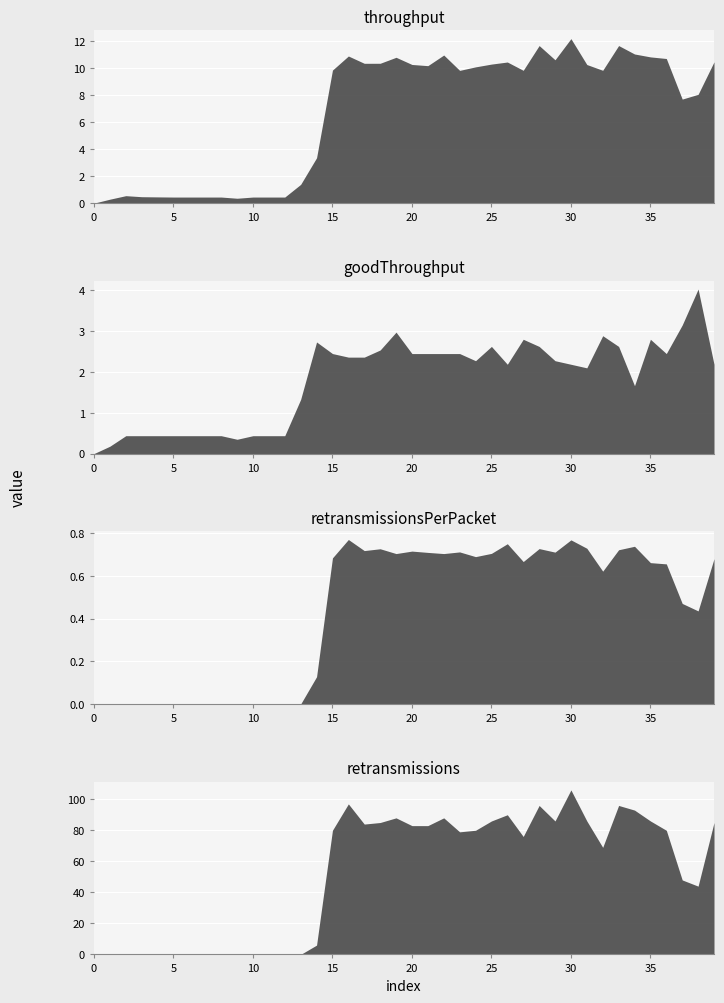

Where is the first local minimum for throughput?

9